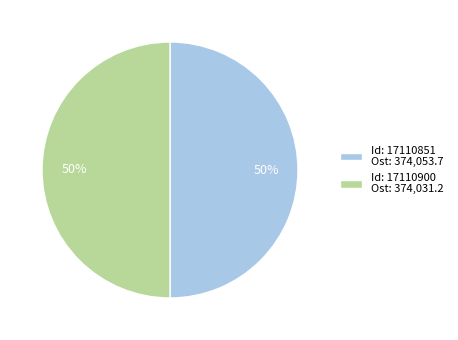

Count the number of slices in the pie.

2